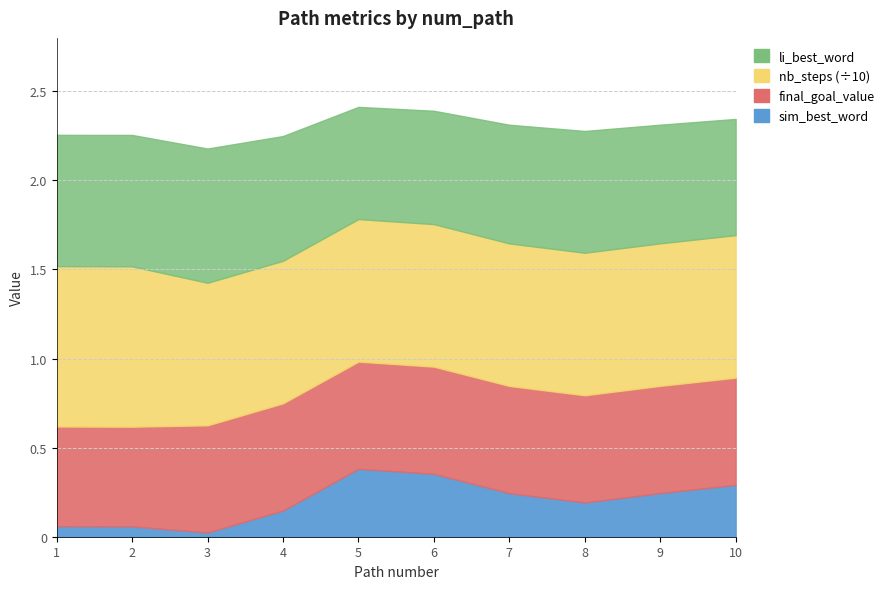

Reading right to left, extract all data points from this chart.

sim_best_word: 0.3	0.2	0.2	0.2	0.4	0.4	0.1	0.0	0.1	0.1
li_best_word: 0.7	0.7	0.7	0.7	0.6	0.6	0.7	0.8	0.7	0.7
nb_steps: 8.0	8.0	8.0	8.0	8.0	8.0	8.0	8.0	9.0	9.0
final_goal_value: 0.6	0.6	0.6	0.6	0.6	0.6	0.6	0.6	0.6	0.6